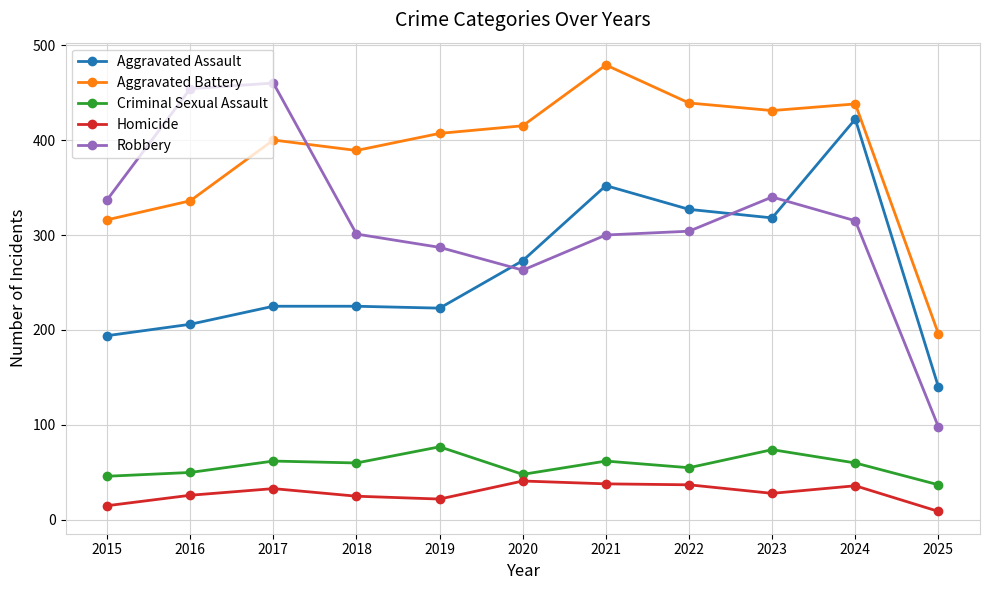

What is the sum of all Robbery values?

3459